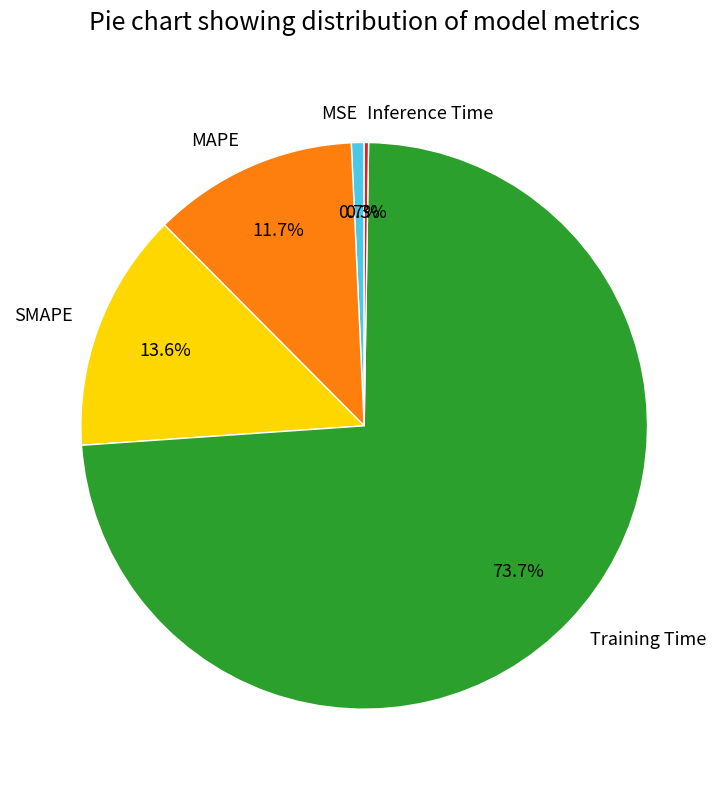

Combined, do MSE and SMAPE account for over 50%?

No